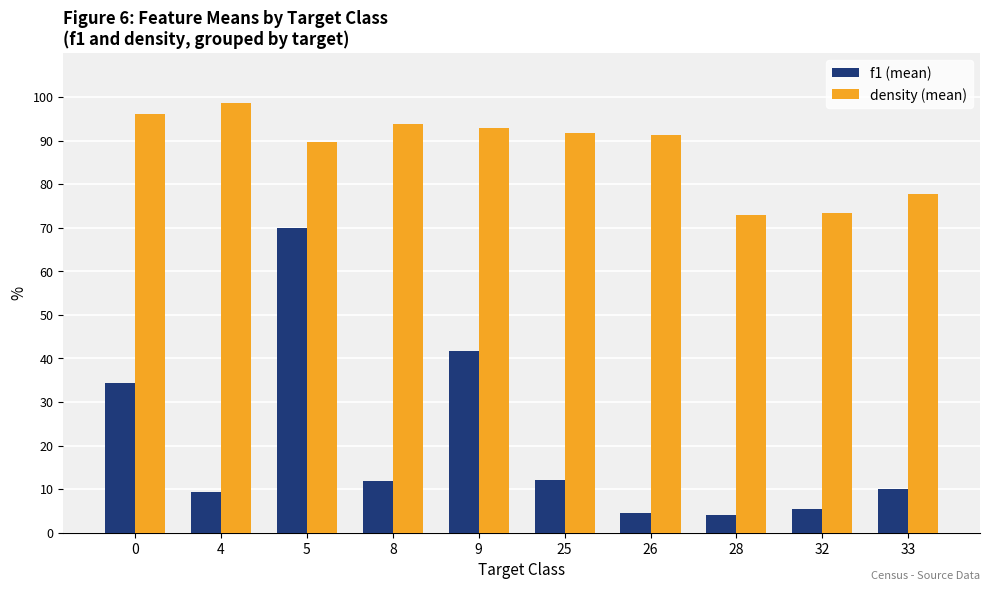

Are the bars grouped side by side (vs. stacked)?

Yes